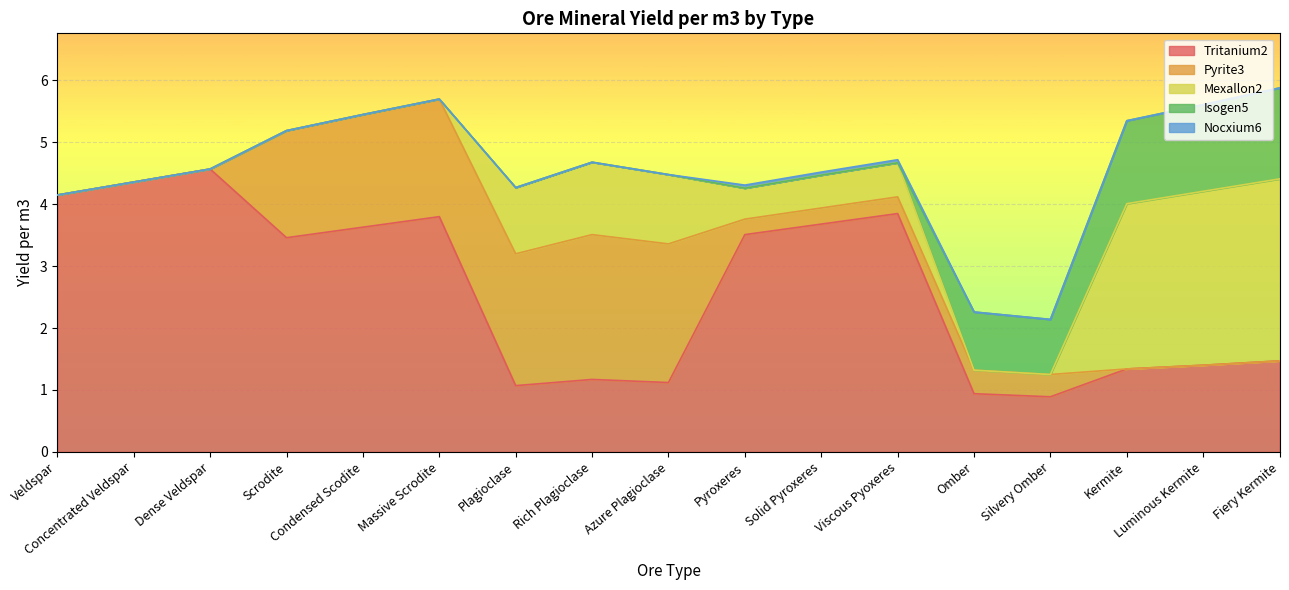

Which series ends up on top after the final intersection of Pyrite3 and Tritanium2?

Tritanium2